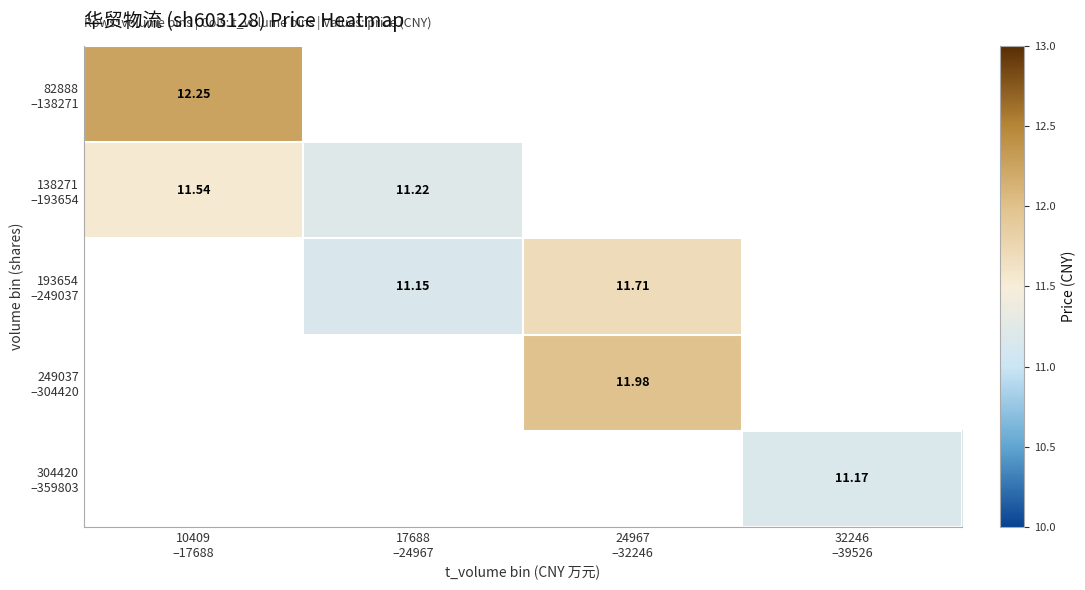

How many data points does each series have?

4